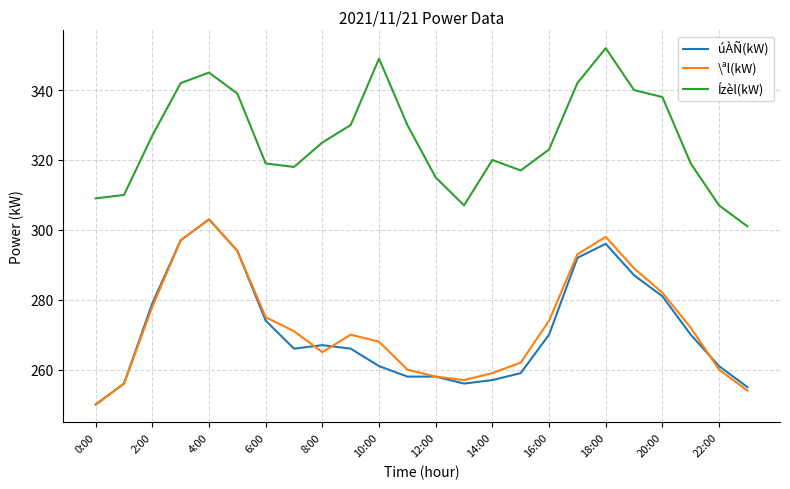

At how many categories does at least one series exceed 279?

24